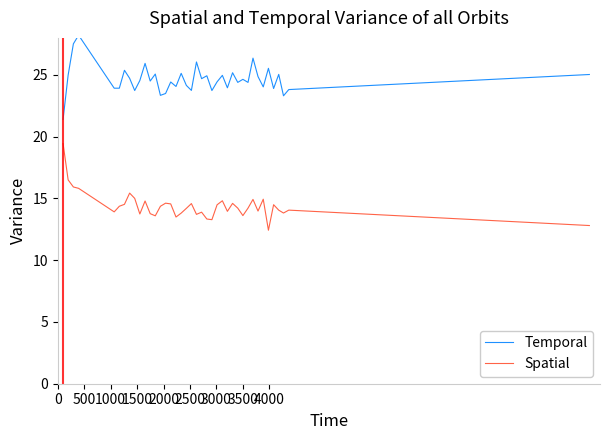

List the series in order of their overall mean, lowest first.

Spatial, Temporal